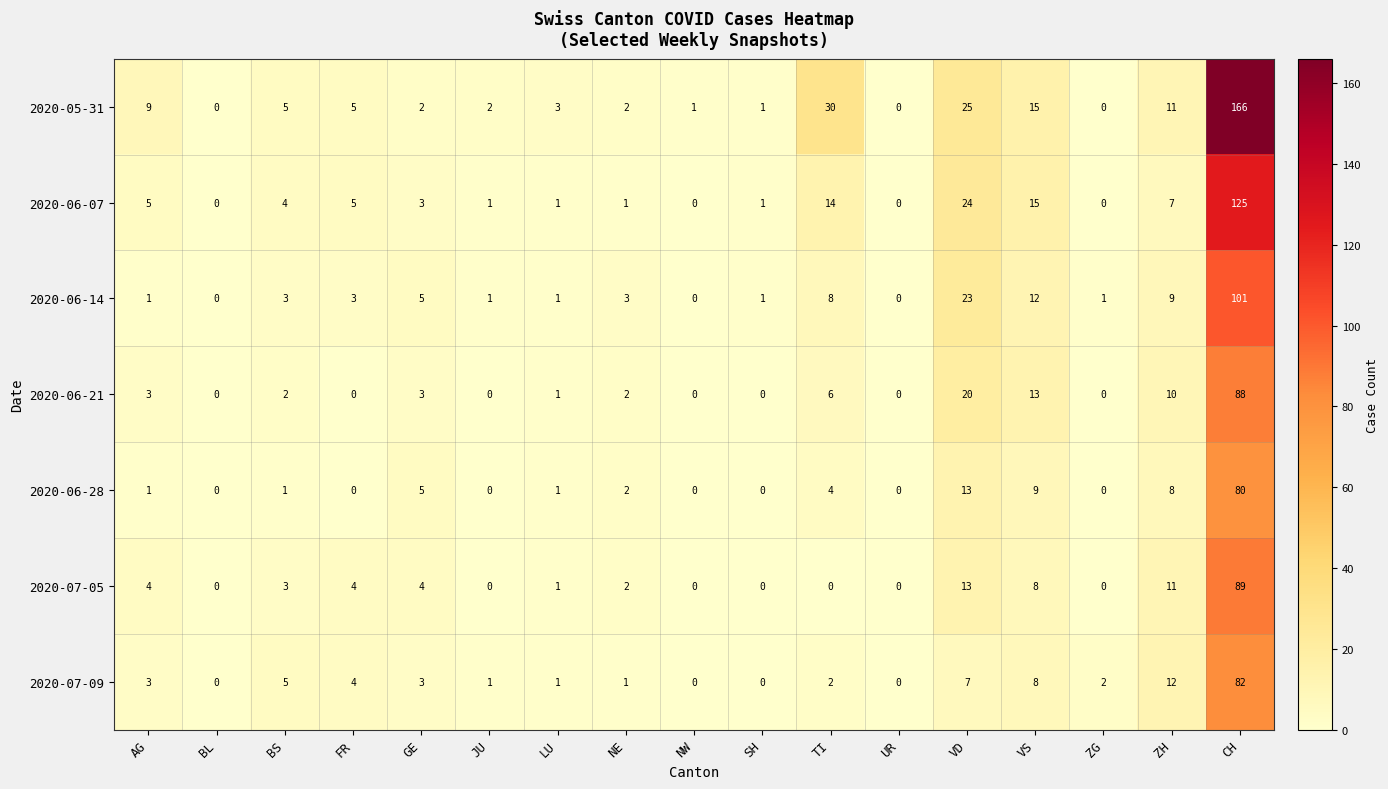

At which category is the sum across all series the highest?

CH